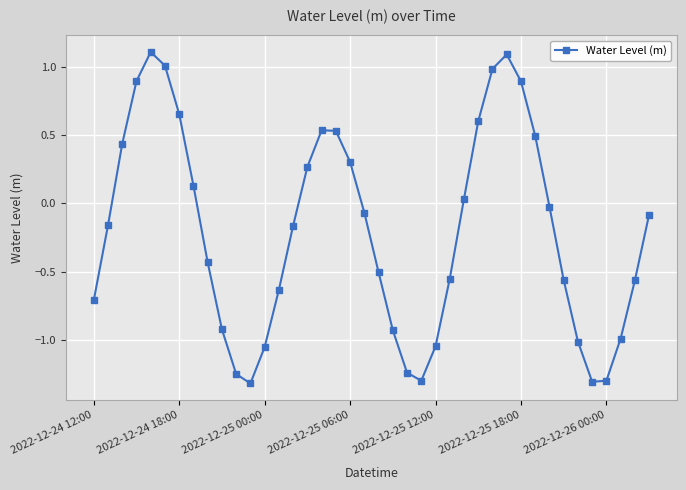

True or false: the data has more than 0 interior local peaks.

True